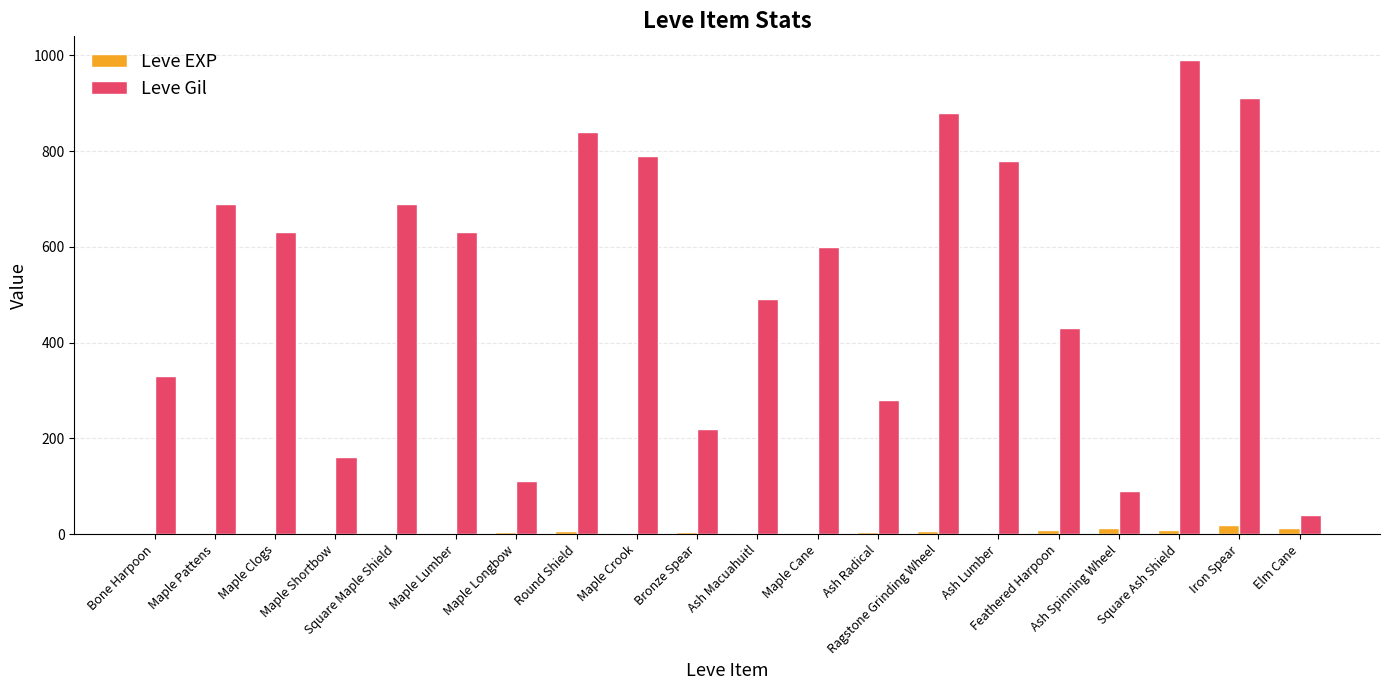

What is the greatest value displayed?

990